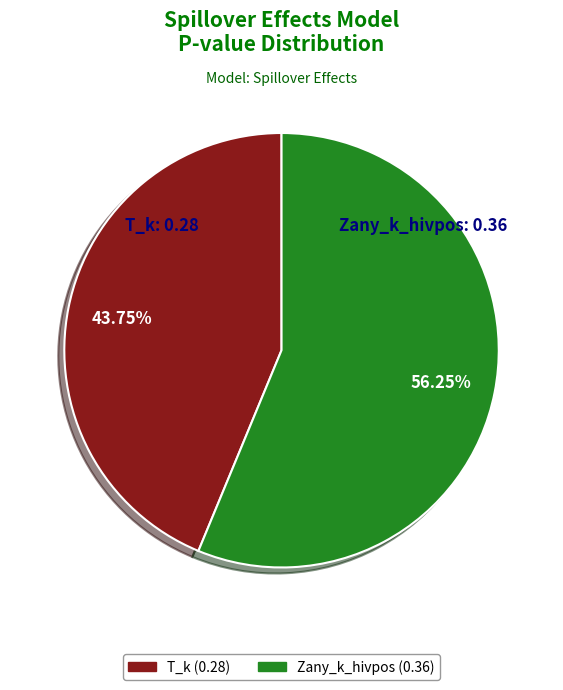

To the nearest percent, what is the average slice percentage?

50%